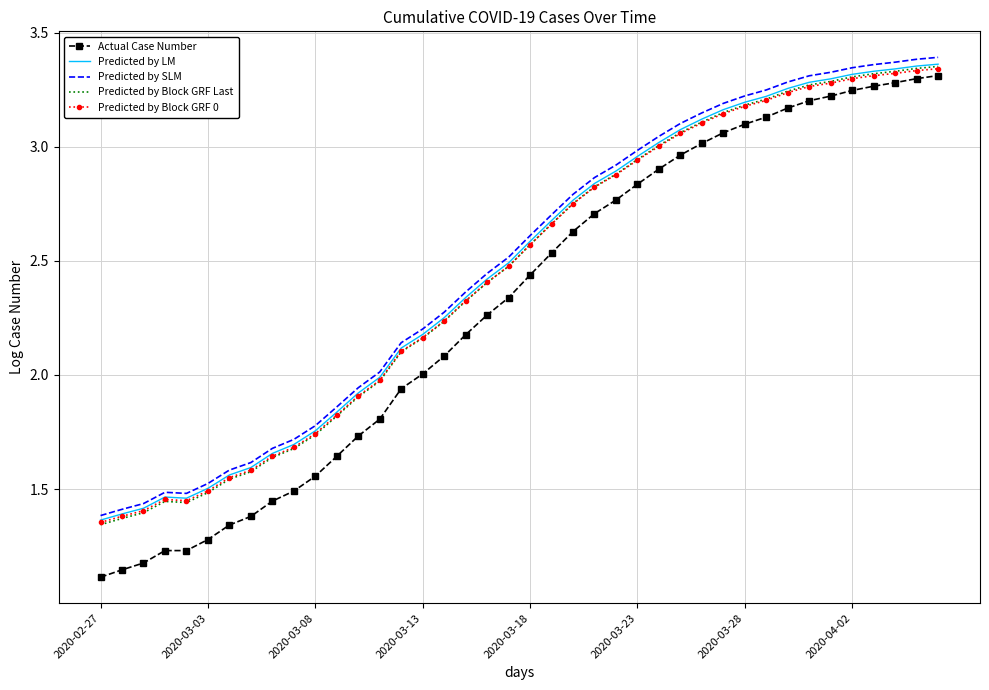

True or false: Predicted by SLM and Predicted by Block GRF 0 intersect in this chart.

False